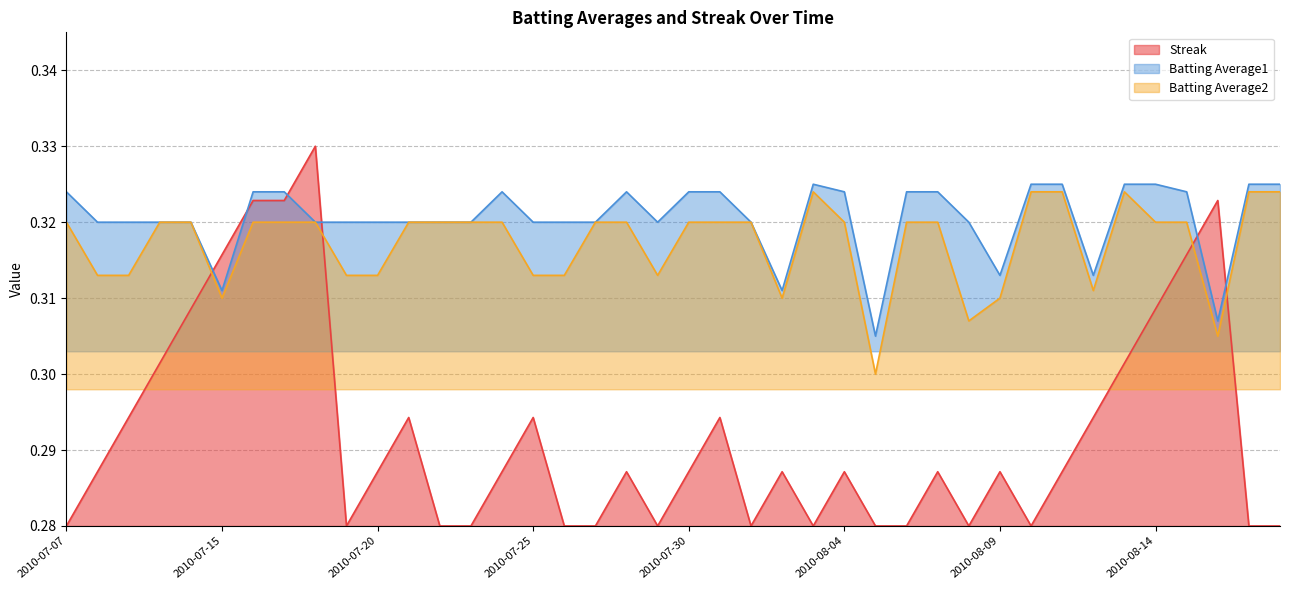

What is the sum of all Batting Average2 values?

12.7